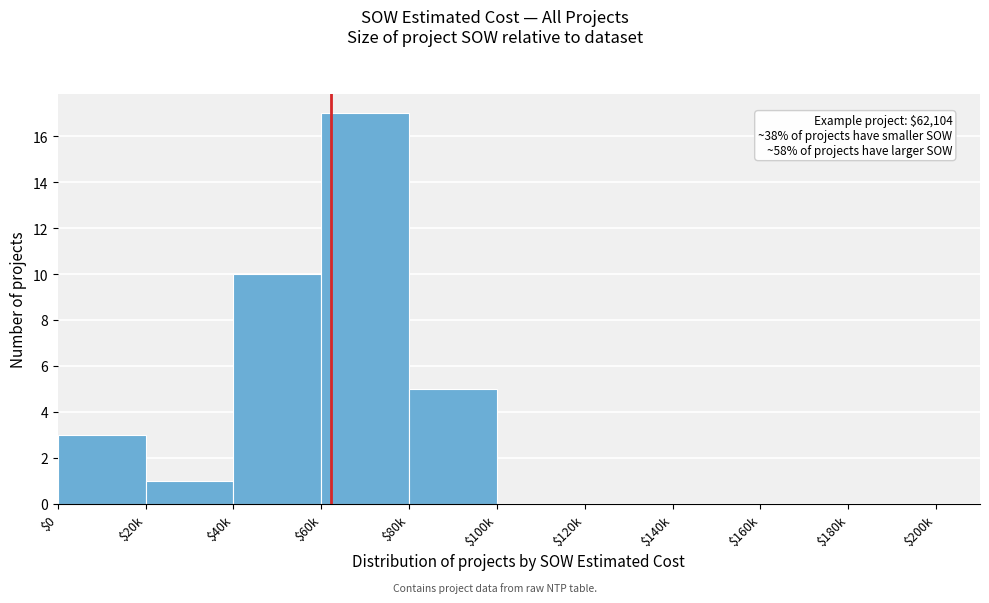

The chart shows a value of 0 at $160k. True or false?

True